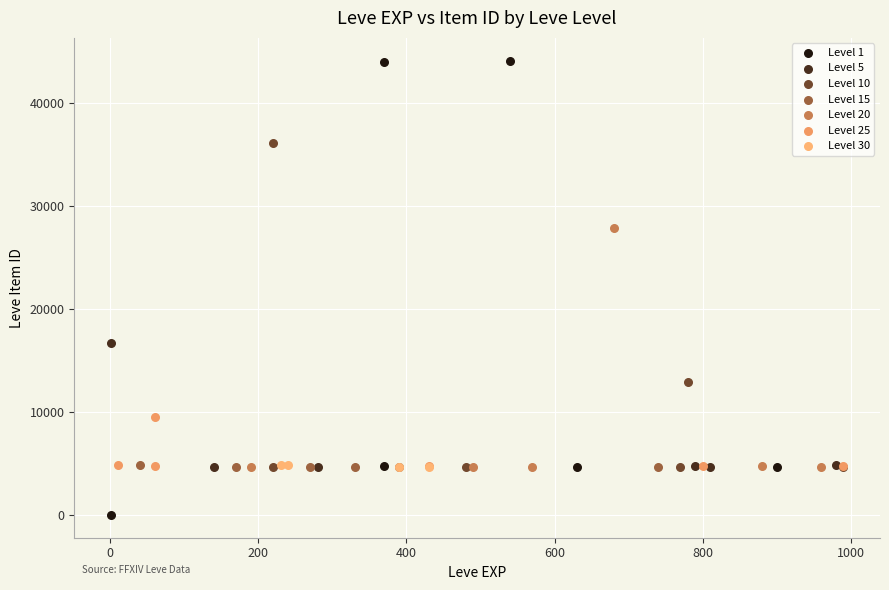

Which series contains the highest Y value?

Level 1